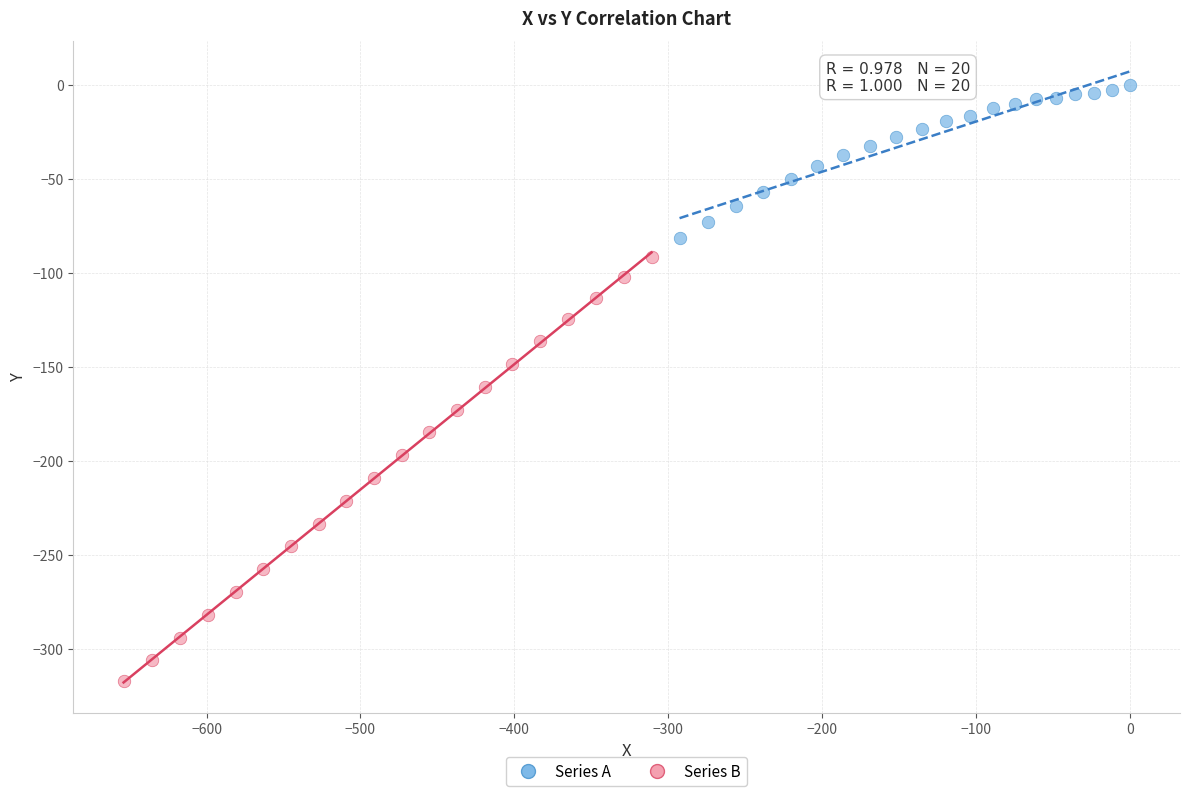

Which series reaches the minimum Y coordinate?

Series B